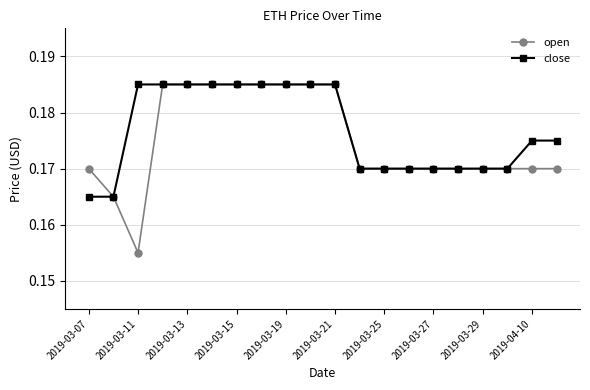

How many close values are between 0 and 1?

20